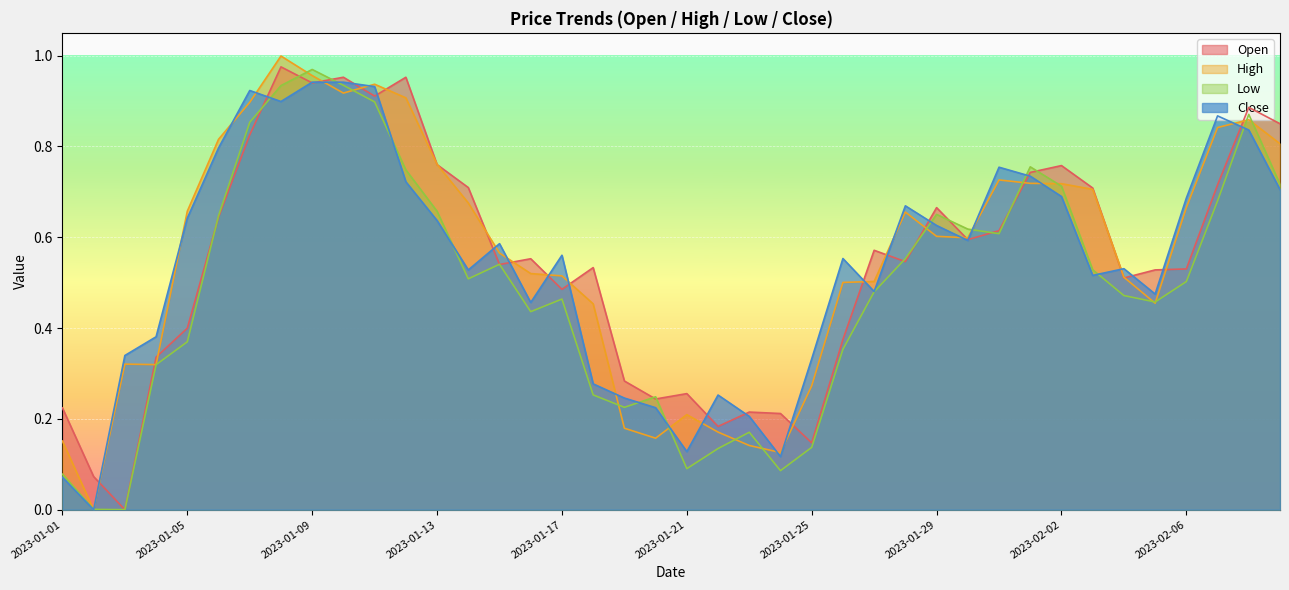

What is the label of the 28th point from the left?

2023-01-28